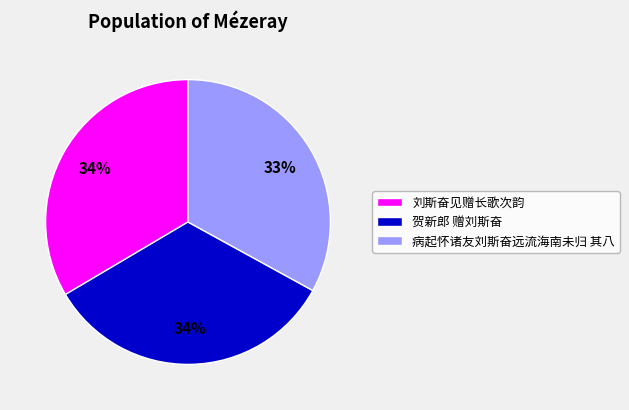

True or false: 刘斯奋见赠长歌次韵 accounts for 34% of the total.

True